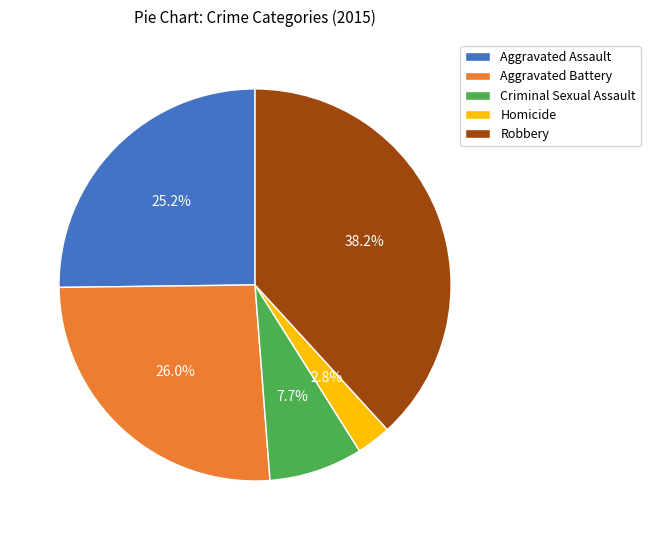

What percentage is the Aggravated Assault slice, to the nearest percent?

25%